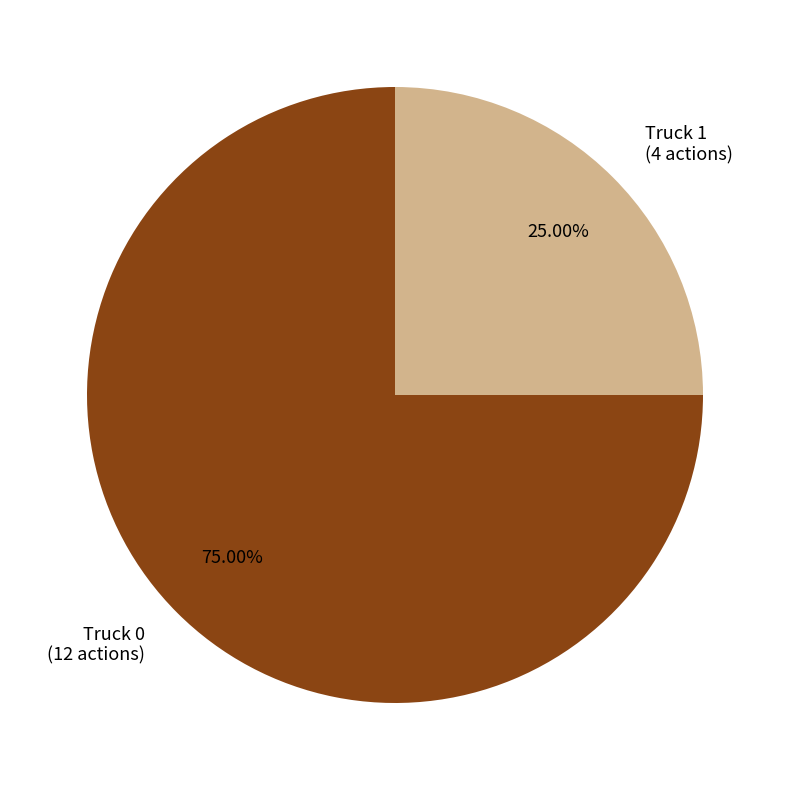

How many segments does this pie chart have?

2